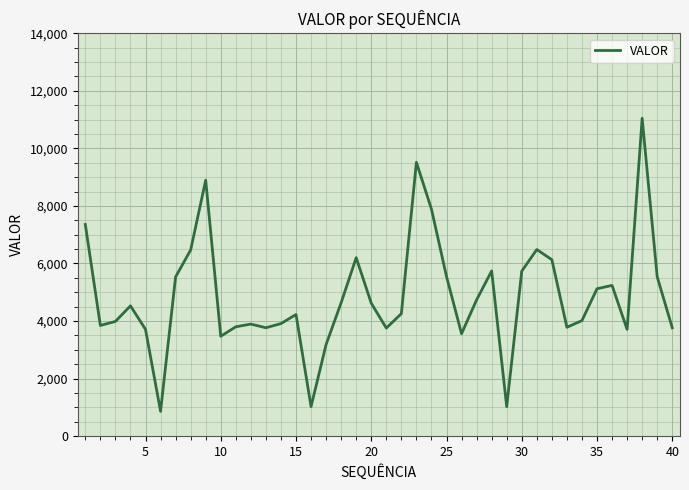

What is the sum of all values?

194496.9